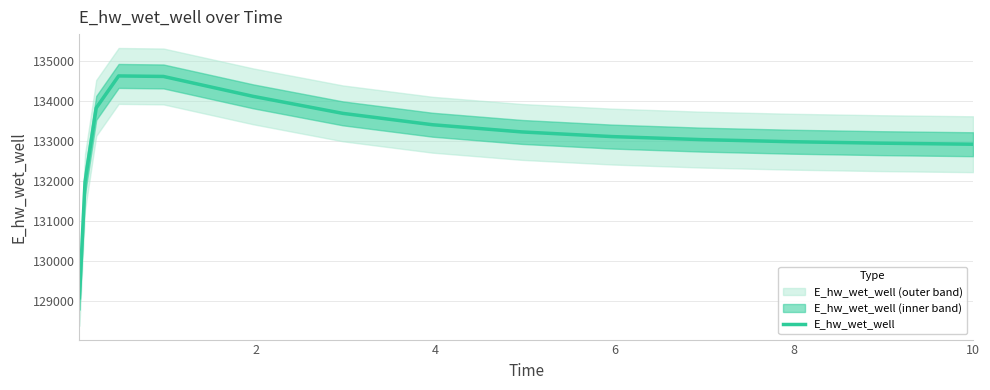

What is the maximum value for E_hw_wet_well?

134630.1